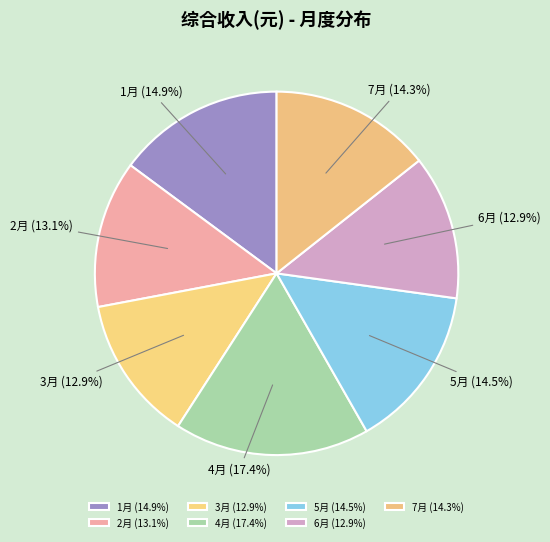

Is 6月 the majority of the pie?

No